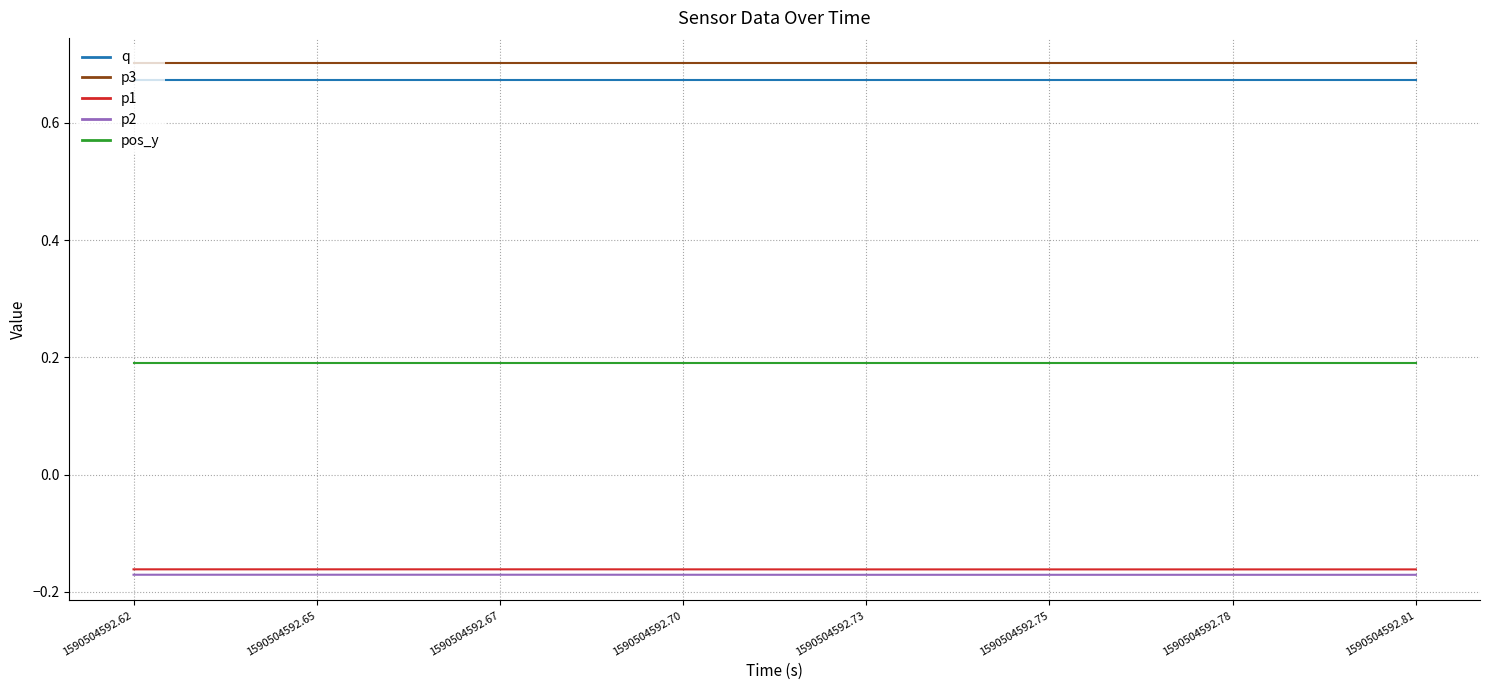

Count the number of categories in the chart.

20